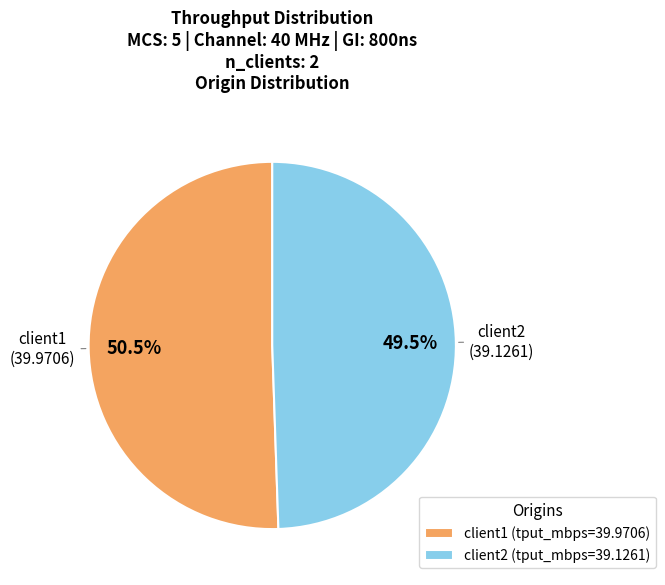

Is there any slice that represents more than half of the pie?

Yes